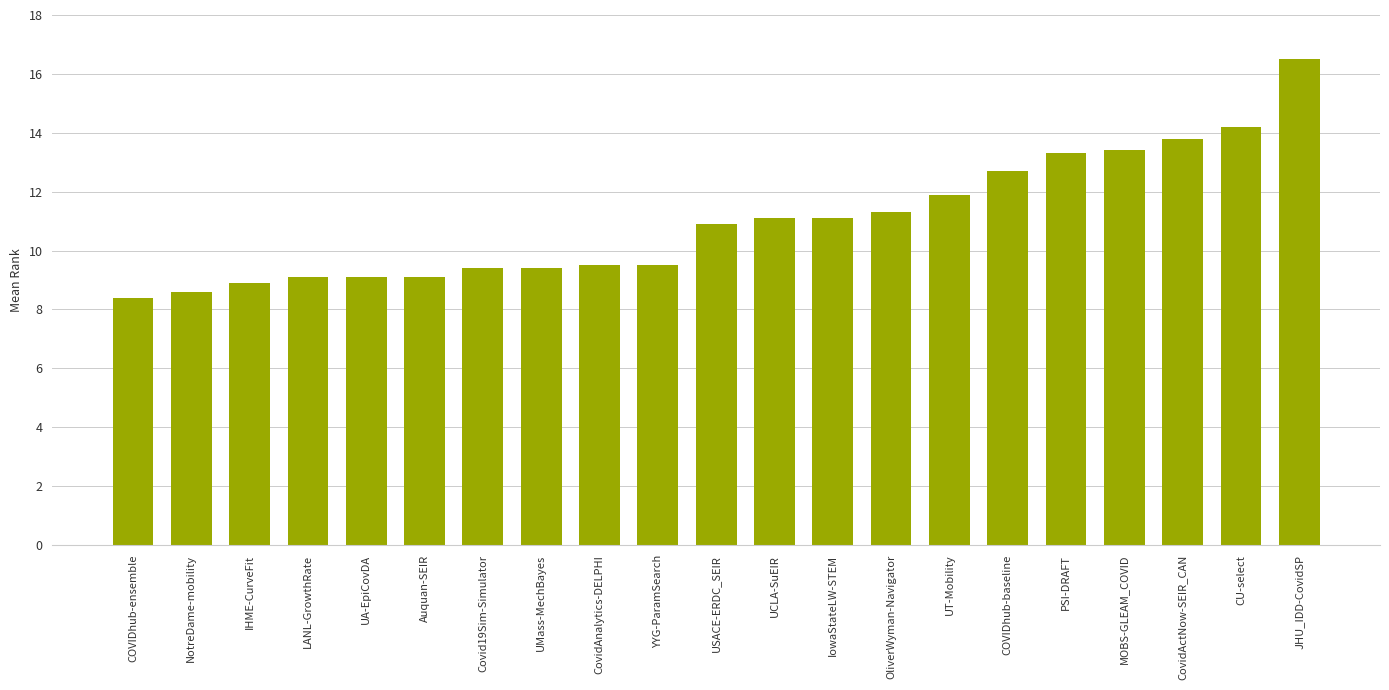

Between YYG-ParamSearch and UT-Mobility, which is larger?

UT-Mobility